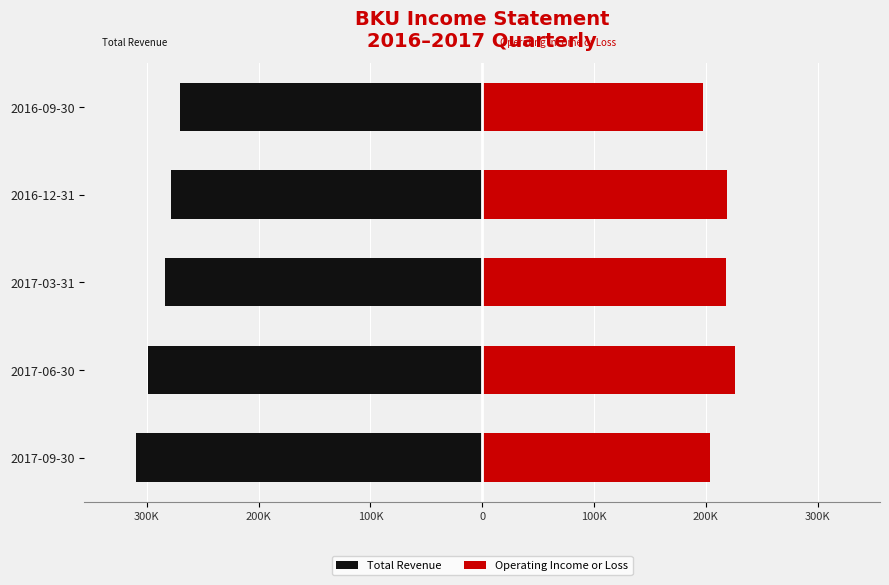

How many bars are there in total?

10